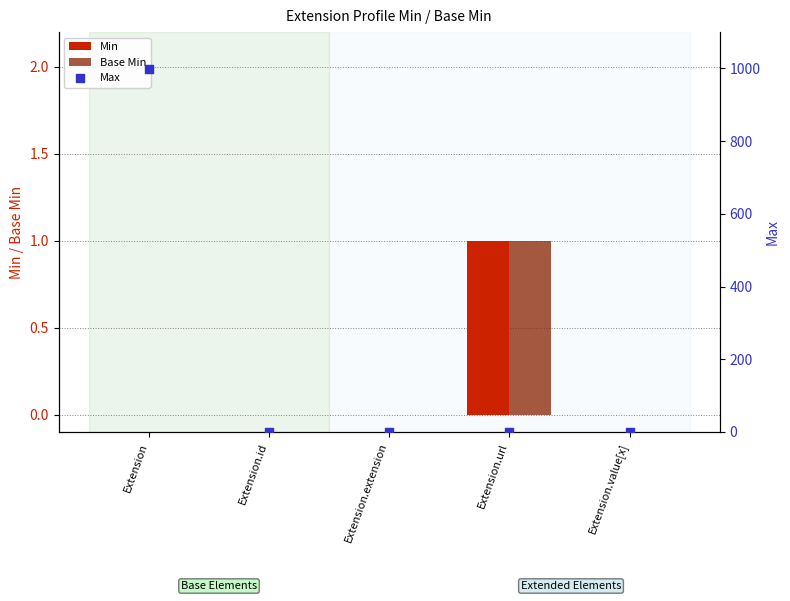

Is the value of Base Min at Extension.value[x] greater than the value of Max at Extension.url?

No